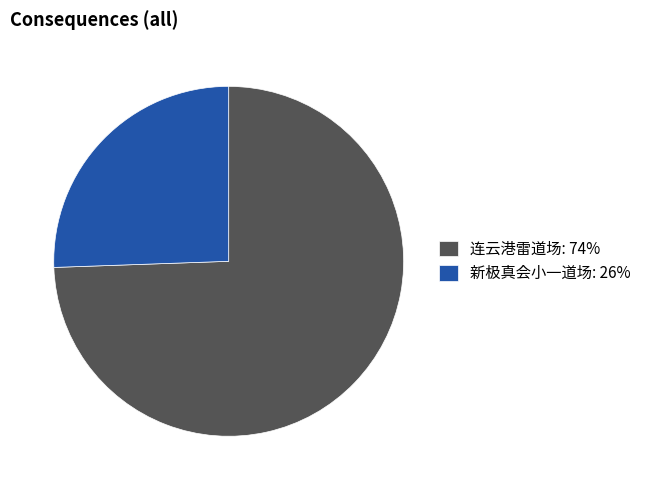

Is it true that 新极真会小一道场 is 26% of the pie?

True